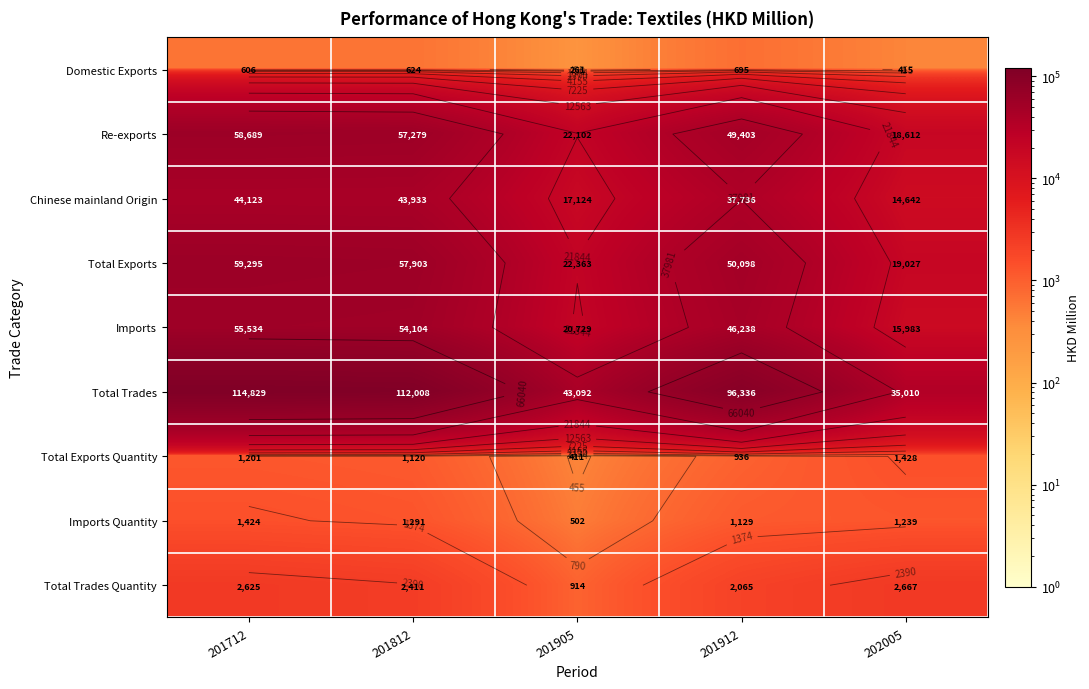

Between 201712 and 201912, which series saw the biggest shift?

Total Trades